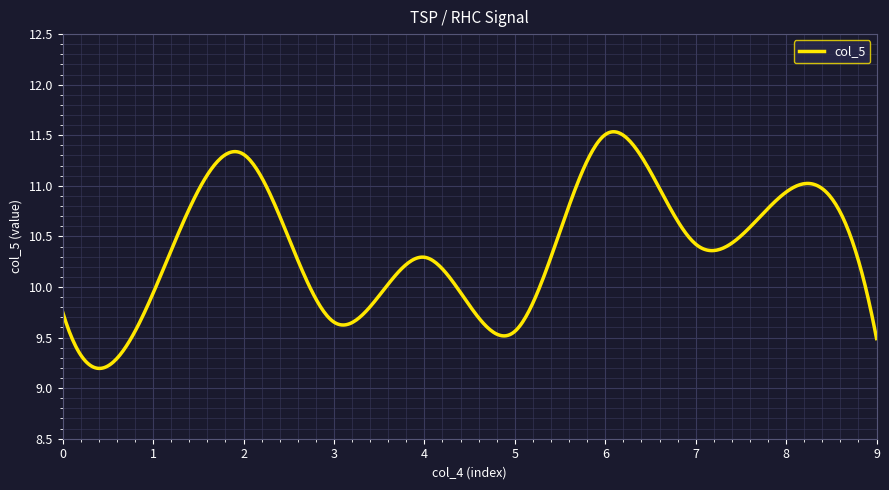

What is the difference between the maximum and minimum values?

2.3